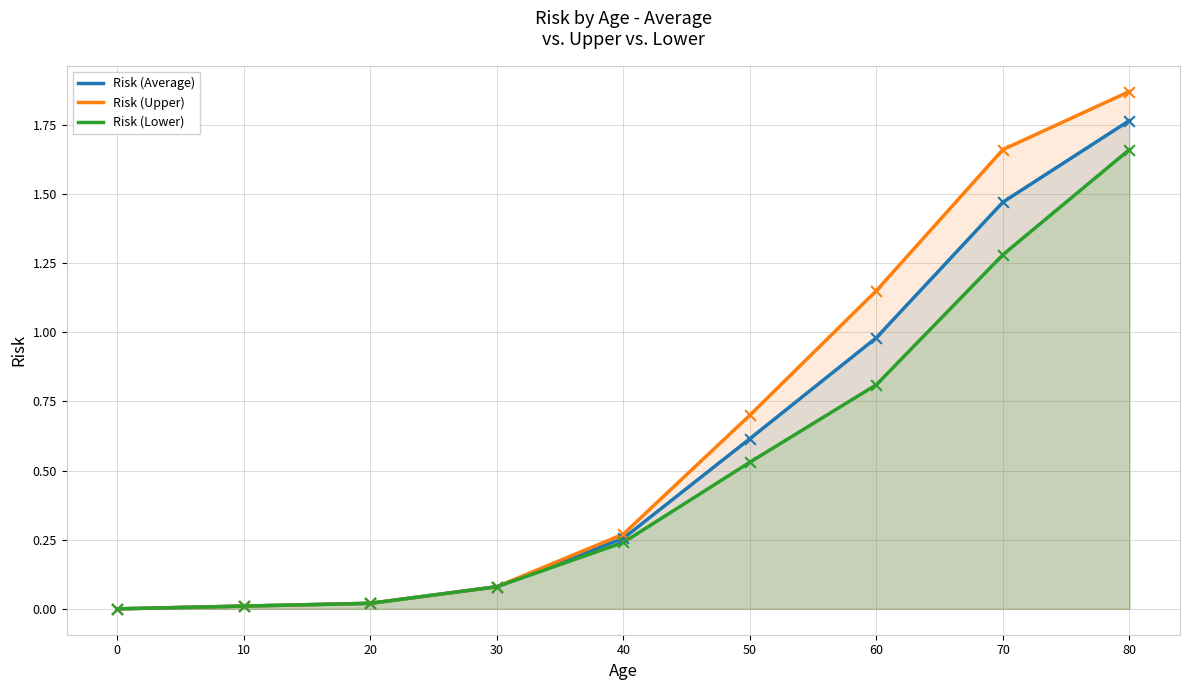

What are all the series names shown in the legend?

Risk (Average), Risk (Upper), Risk (Lower)